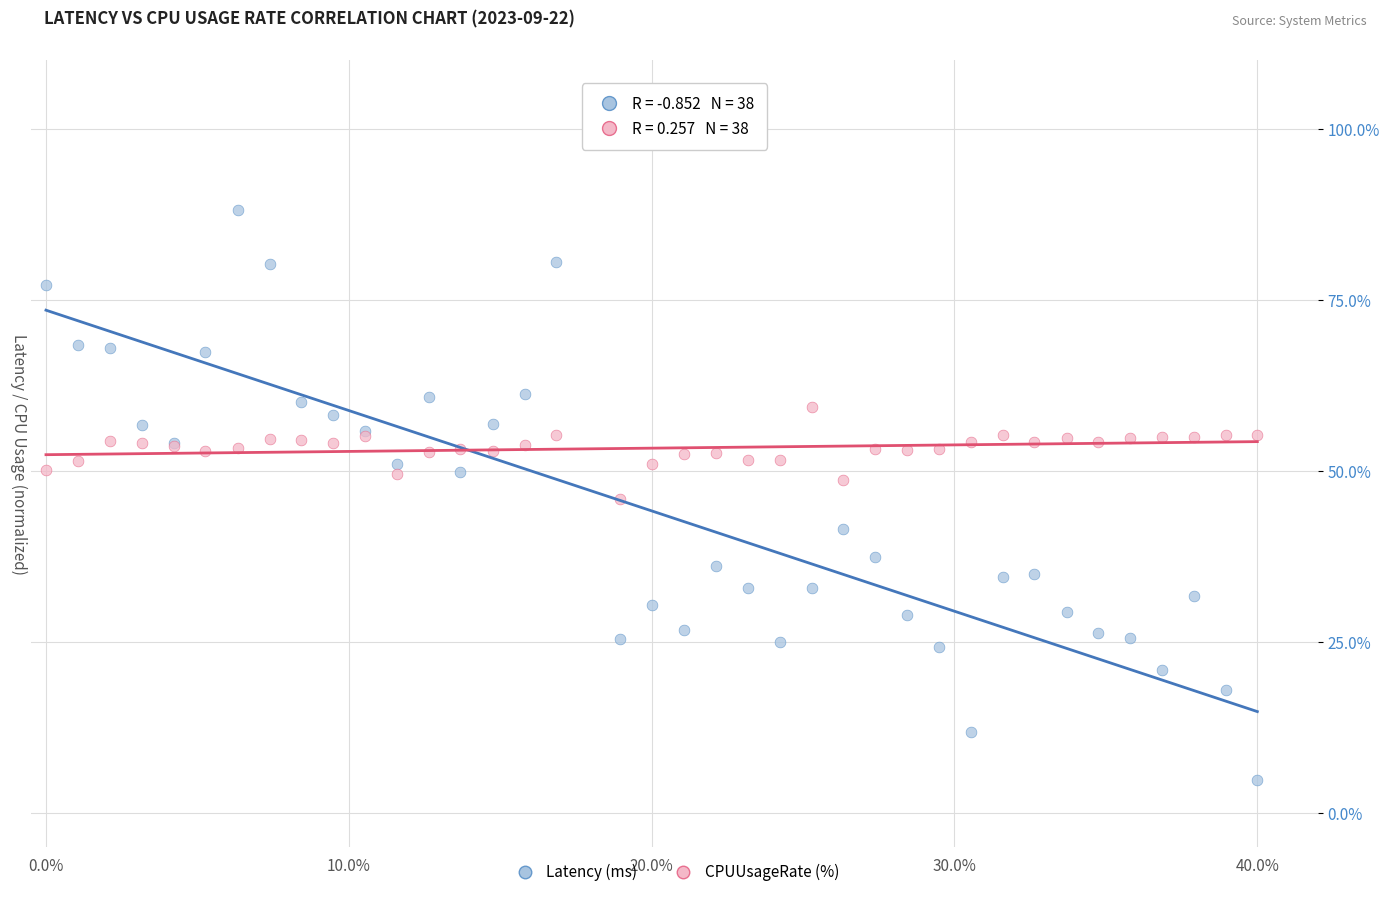

Which series has the widest spread of Y values?

Latency (ms)